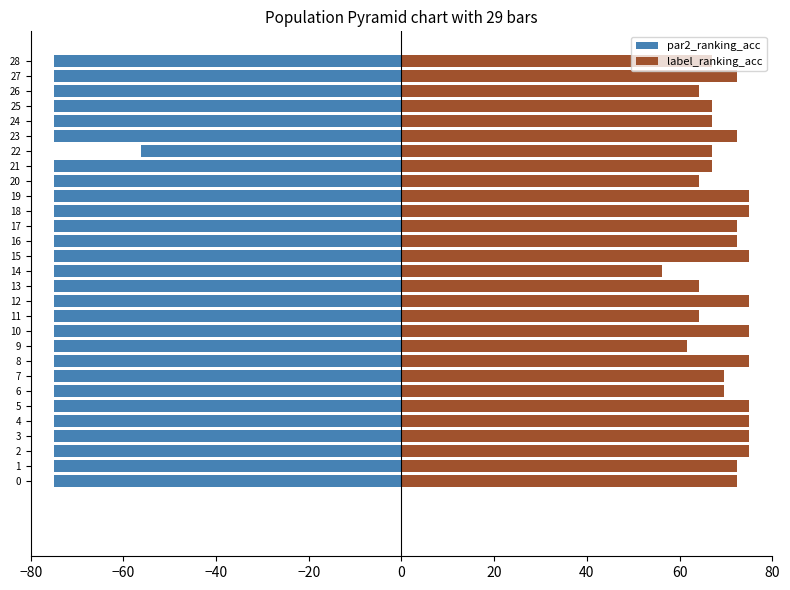

What is the minimum value for par2_ranking_acc?

-75.0